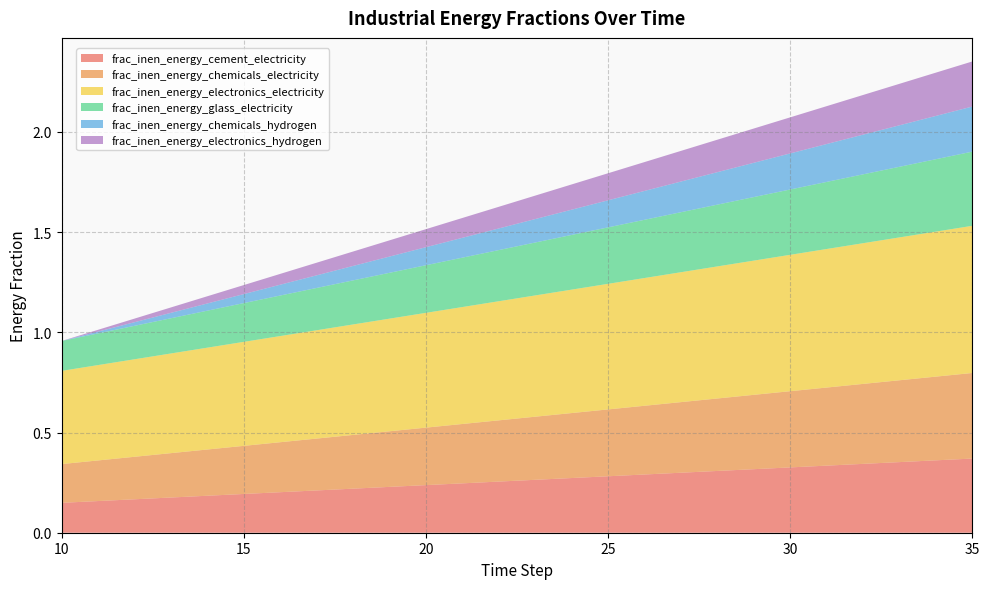

Reading left to right, what are all the values shown in this chart?

frac_inen_energy_cement_electricity: 10=0.1	11=0.2	12=0.2	13=0.2	14=0.2	15=0.2	16=0.2	17=0.2	18=0.2	19=0.2	20=0.2	21=0.2	22=0.3	23=0.3	24=0.3	25=0.3	26=0.3	27=0.3	28=0.3	29=0.3	30=0.3	31=0.3	32=0.3	33=0.4	34=0.4	35=0.4
frac_inen_energy_chemicals_electricity: 10=0.2	11=0.2	12=0.2	13=0.2	14=0.2	15=0.2	16=0.2	17=0.3	18=0.3	19=0.3	20=0.3	21=0.3	22=0.3	23=0.3	24=0.3	25=0.3	26=0.3	27=0.4	28=0.4	29=0.4	30=0.4	31=0.4	32=0.4	33=0.4	34=0.4	35=0.4
frac_inen_energy_electronics_electricity: 10=0.5	11=0.5	12=0.5	13=0.5	14=0.5	15=0.5	16=0.5	17=0.5	18=0.6	19=0.6	20=0.6	21=0.6	22=0.6	23=0.6	24=0.6	25=0.6	26=0.6	27=0.6	28=0.7	29=0.7	30=0.7	31=0.7	32=0.7	33=0.7	34=0.7	35=0.7
frac_inen_energy_glass_electricity: 10=0.1	11=0.2	12=0.2	13=0.2	14=0.2	15=0.2	16=0.2	17=0.2	18=0.2	19=0.2	20=0.2	21=0.2	22=0.3	23=0.3	24=0.3	25=0.3	26=0.3	27=0.3	28=0.3	29=0.3	30=0.3	31=0.3	32=0.3	33=0.4	34=0.4	35=0.4
frac_inen_energy_chemicals_hydrogen: 10=0.0	11=0.0	12=0.0	13=0.0	14=0.0	15=0.0	16=0.1	17=0.1	18=0.1	19=0.1	20=0.1	21=0.1	22=0.1	23=0.1	24=0.1	25=0.1	26=0.1	27=0.2	28=0.2	29=0.2	30=0.2	31=0.2	32=0.2	33=0.2	34=0.2	35=0.2
frac_inen_energy_electronics_hydrogen: 10=0.0	11=0.0	12=0.0	13=0.0	14=0.0	15=0.0	16=0.1	17=0.1	18=0.1	19=0.1	20=0.1	21=0.1	22=0.1	23=0.1	24=0.1	25=0.1	26=0.1	27=0.2	28=0.2	29=0.2	30=0.2	31=0.2	32=0.2	33=0.2	34=0.2	35=0.2